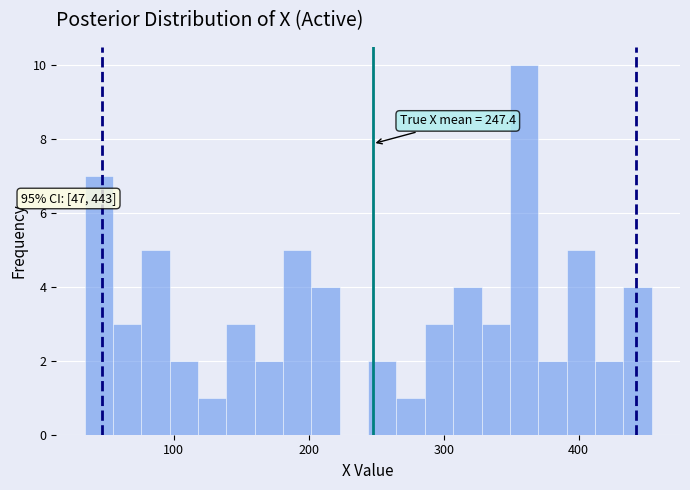

Around what value on the x-axis is the tallest bar? Give the approximate position of its centre, as read against the axis.

360